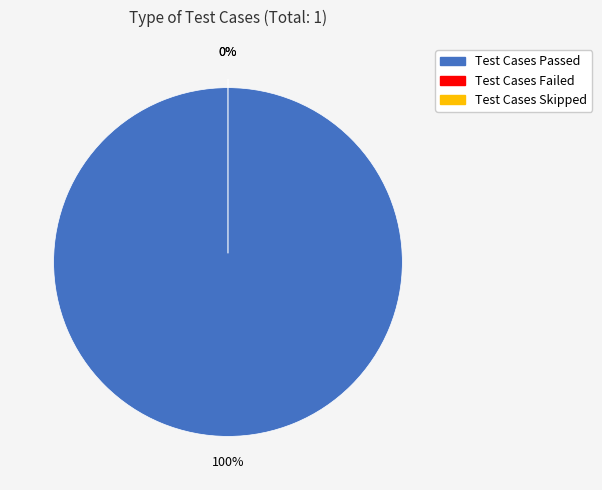

Which category has the biggest portion of the pie?

Test Cases Passed